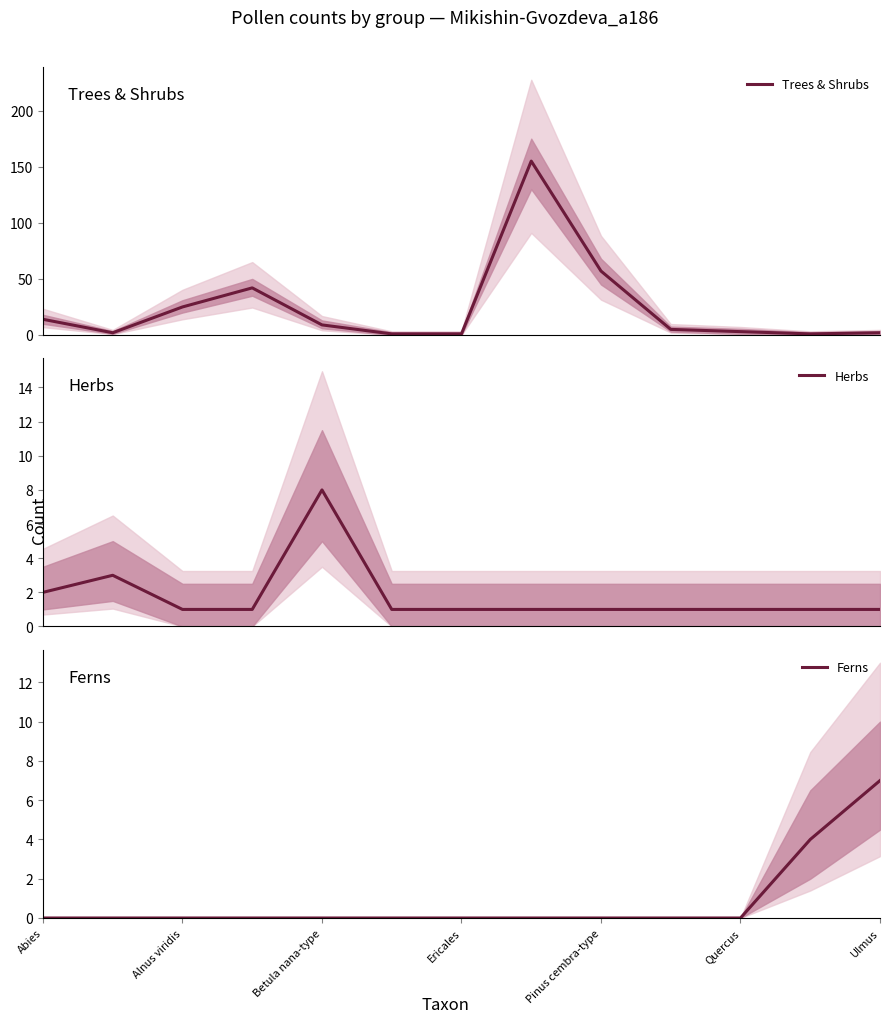

At which label does Ferns reach its peak?

Ulmus